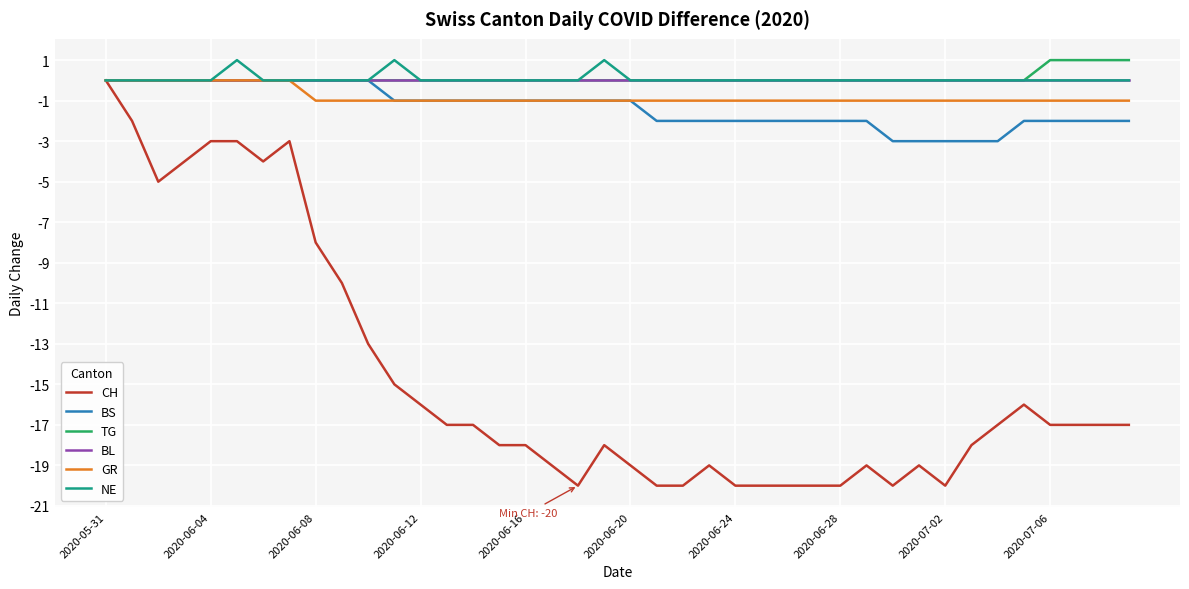

Which series has the largest range (max minus min)?

CH